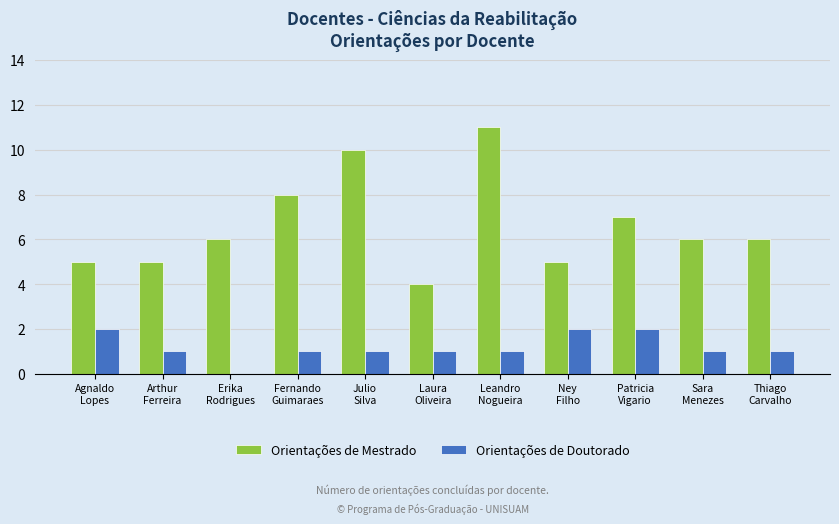

Which series changed the most between Leandro
Nogueira and Thiago
Carvalho?

Orientações de Mestrado